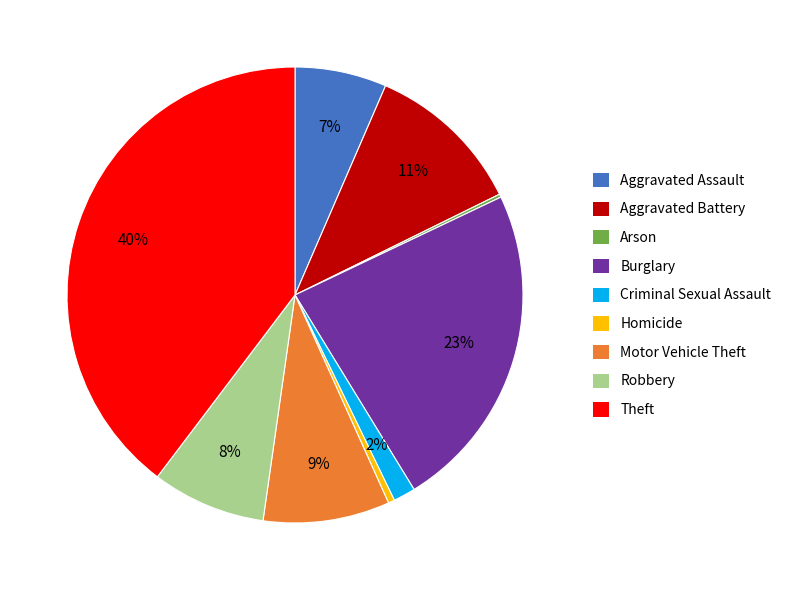

Do Homicide and Robbery together represent more than half of the pie?

No